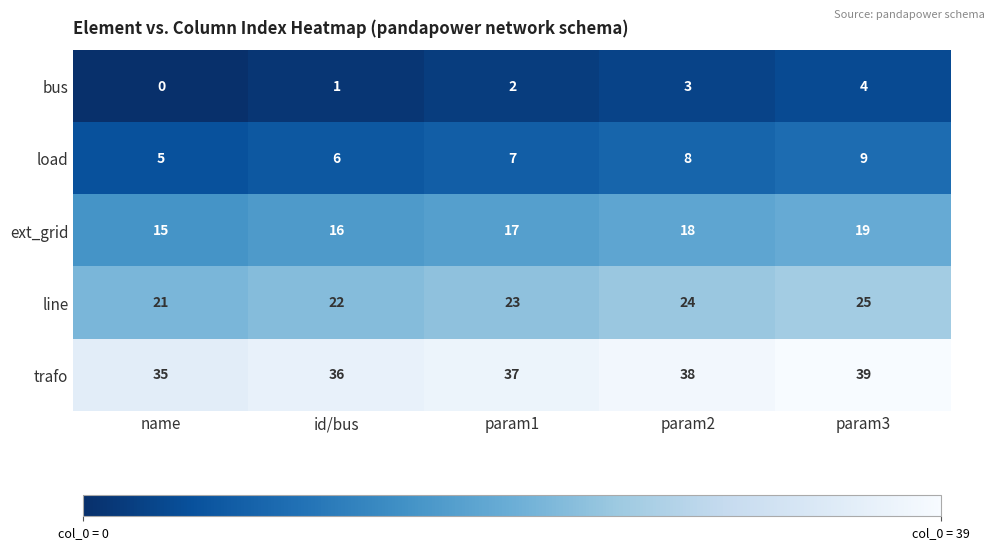

What is the difference between the highest and lowest values at param1?

35